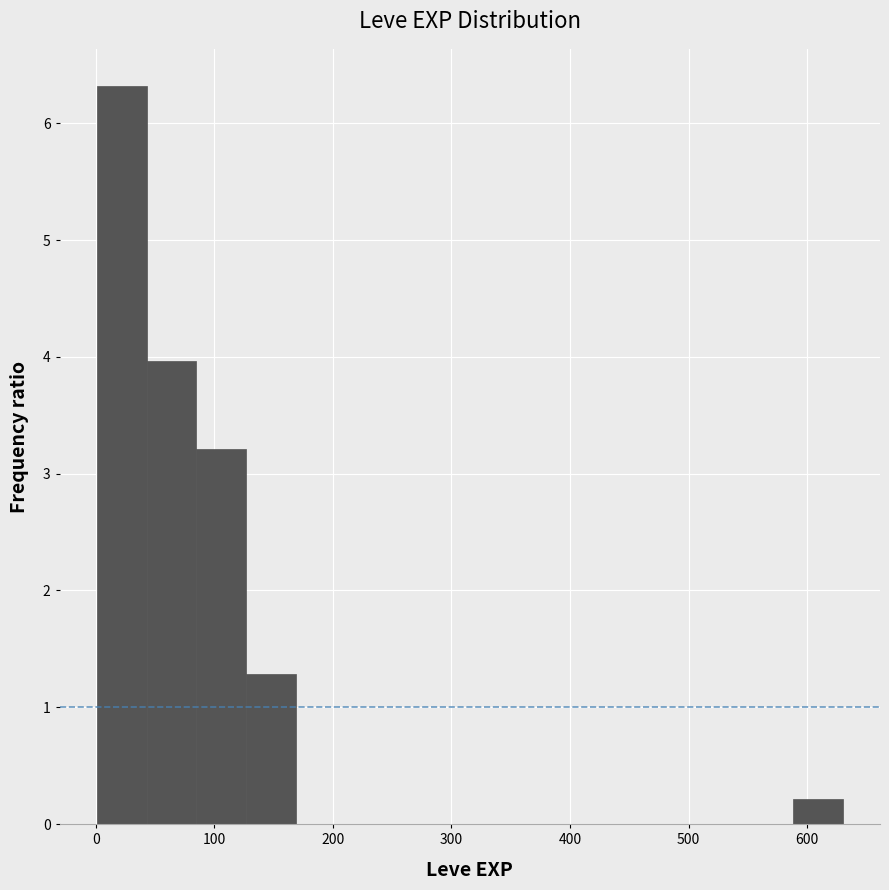

Which range on the x-axis has the tallest bar?

0 to 40